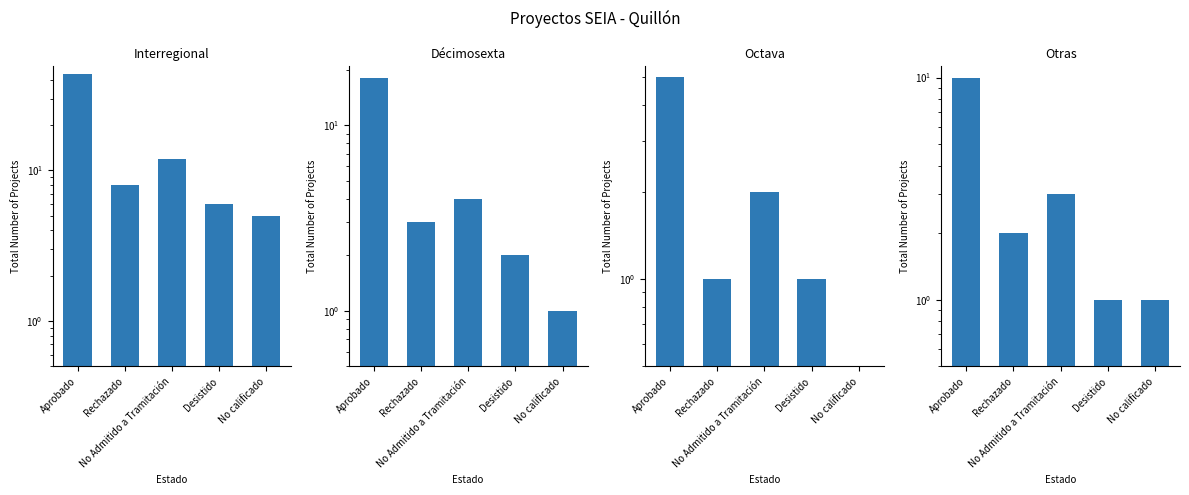

What is the difference between the maximum and minimum values in the Interregional series?

39